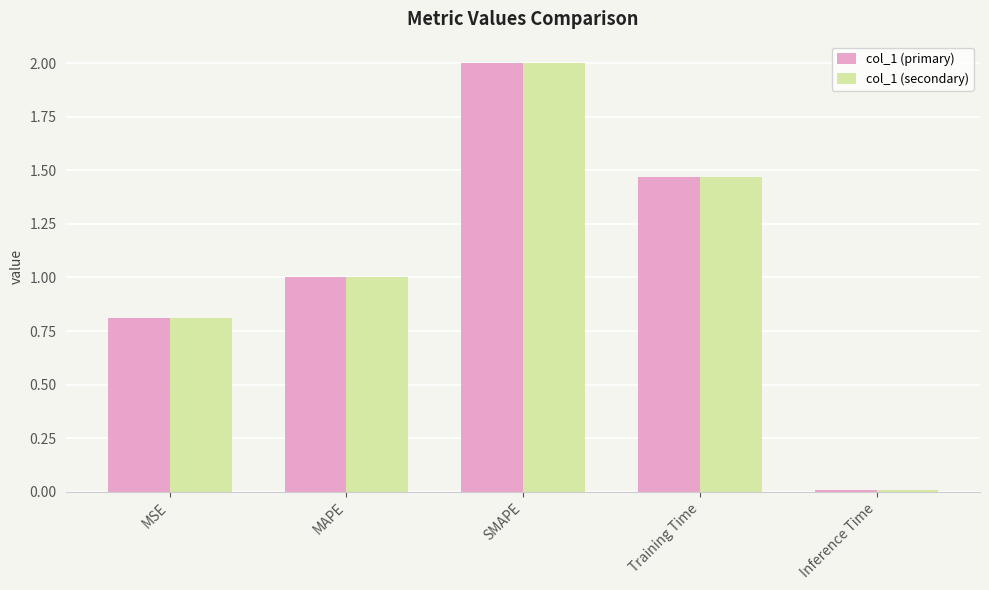

Is it true that col_1 (primary) equals 0.8 at MSE?

True